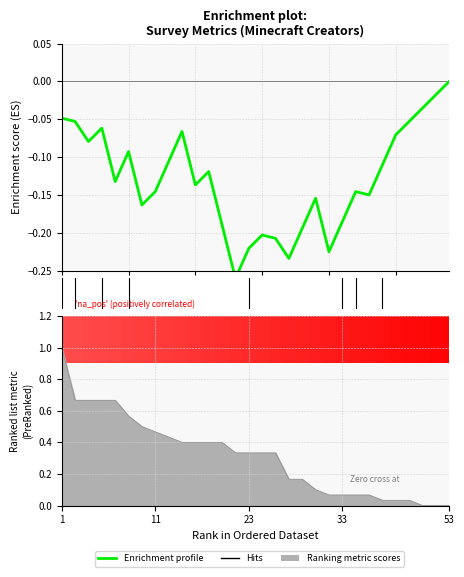

How many lines are shown in the chart?

1